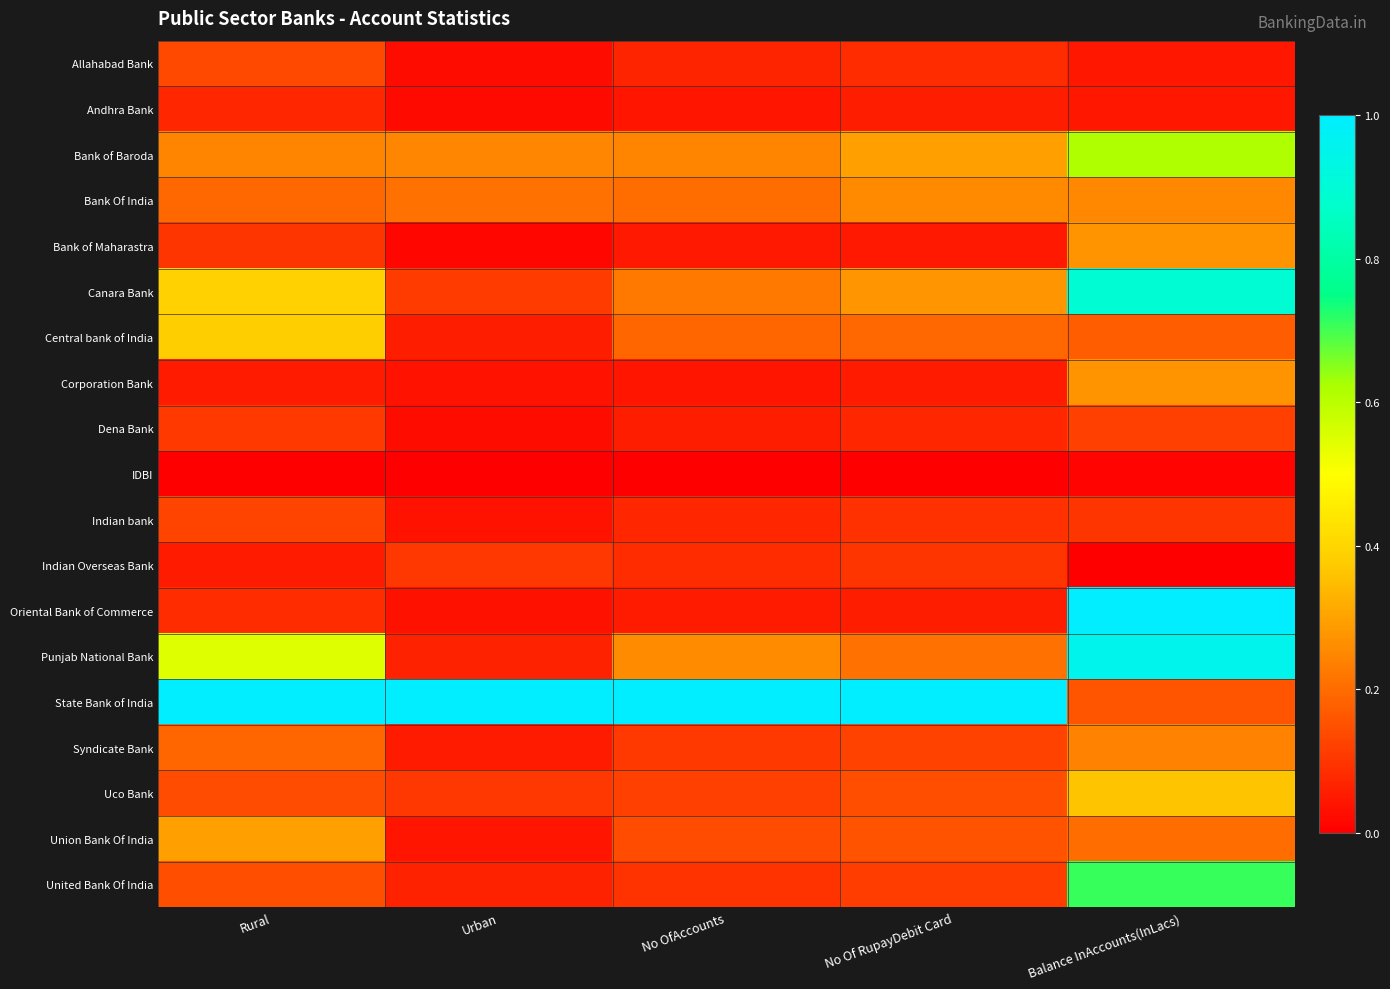

What is the spread (max minus min) of values at No OfAccounts?

1.0